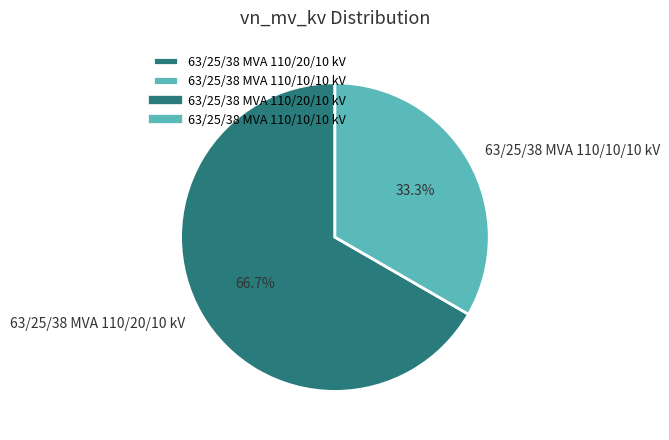

Which category has the biggest portion of the pie?

63/25/38 MVA 110/20/10 kV